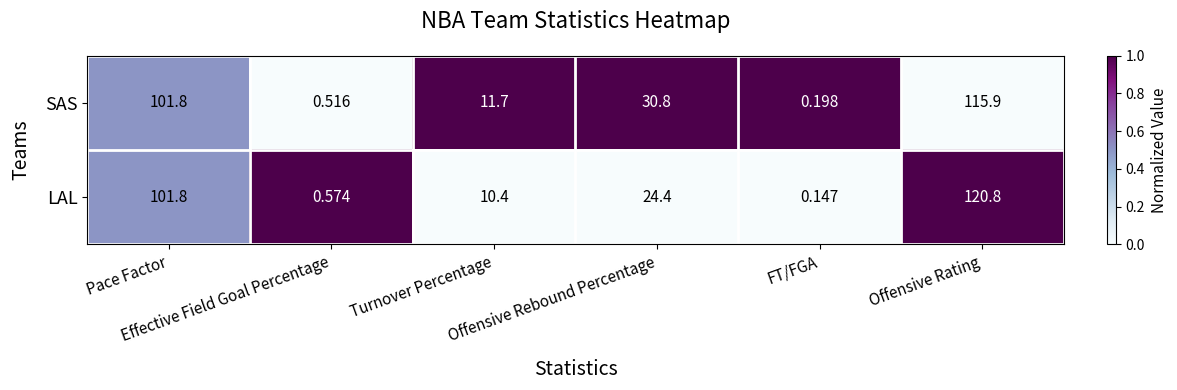

At which category does the chart reach its minimum across all series?

FT/FGA